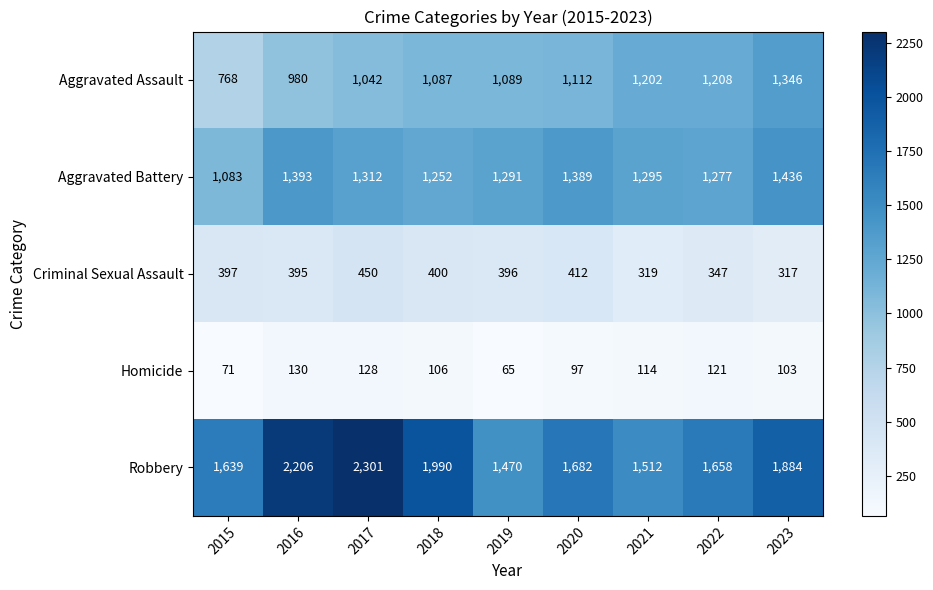

Which series has the largest range (max minus min)?

Robbery